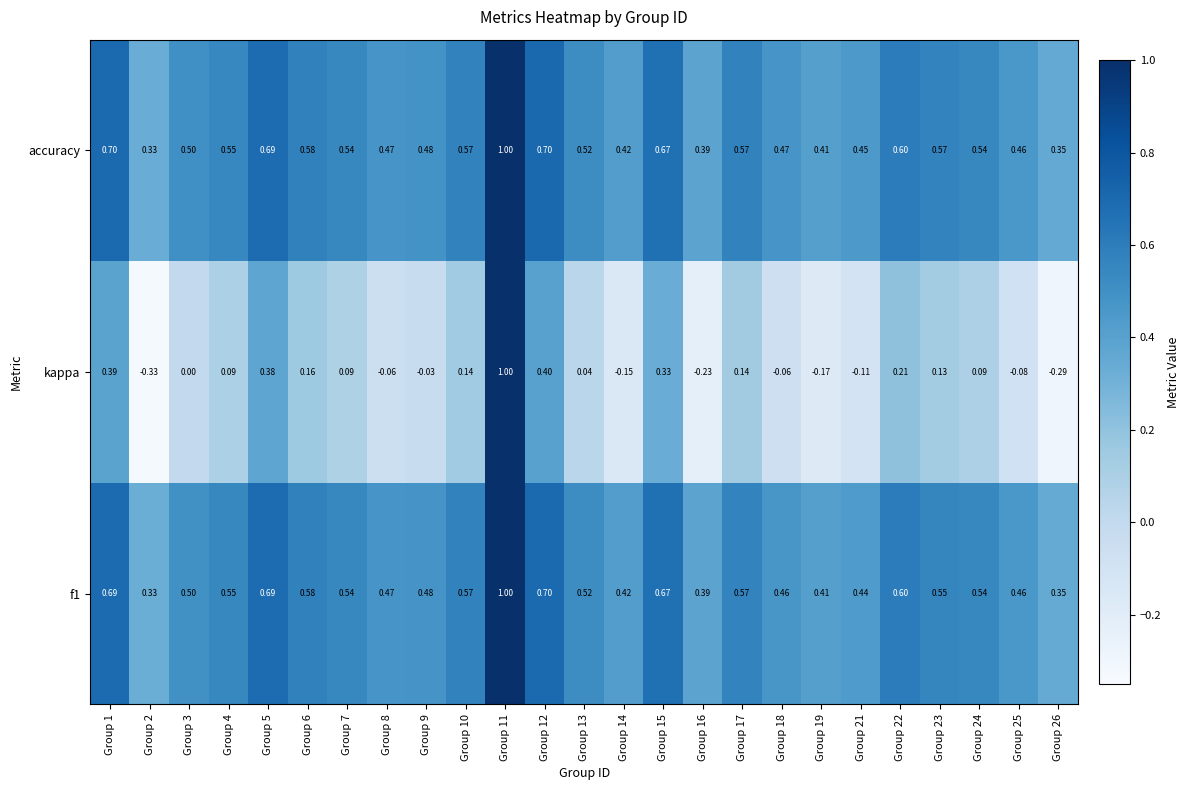

Which series changed the most between Group 8 and Group 10?

kappa